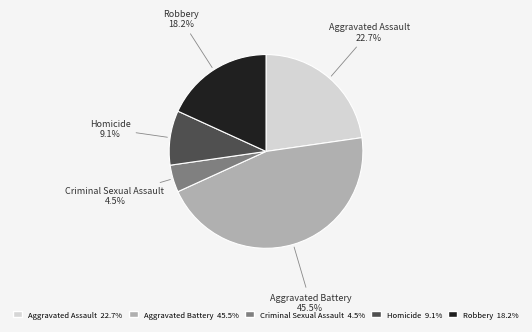

How many slices are in this pie chart?

5